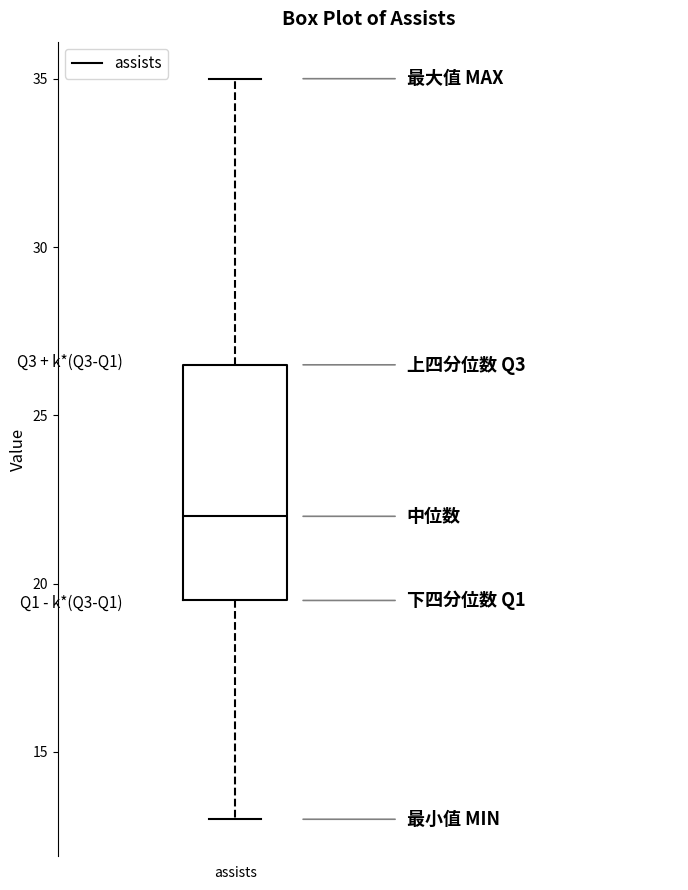

Read this box plot against the y-axis: the position of the median line, the range covered by the box, and the ends of both whiskers. The values are not printed on the chart, so give them approximately, as read against the axis.

median 22.0, box 19.5 to 26.5, whiskers 13.0 to 35.0